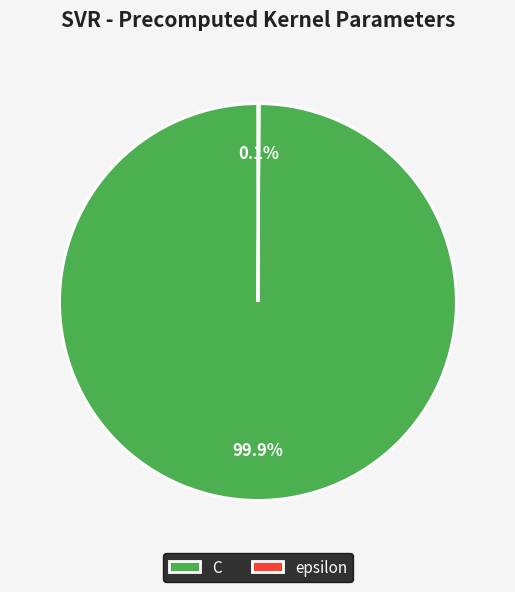

Is it true that C is 100% of the pie?

True